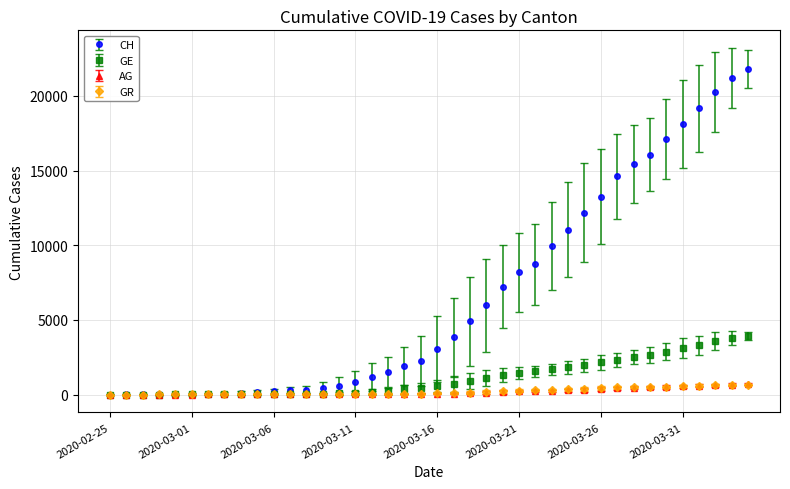

How many data points in AG are less than 56?

20